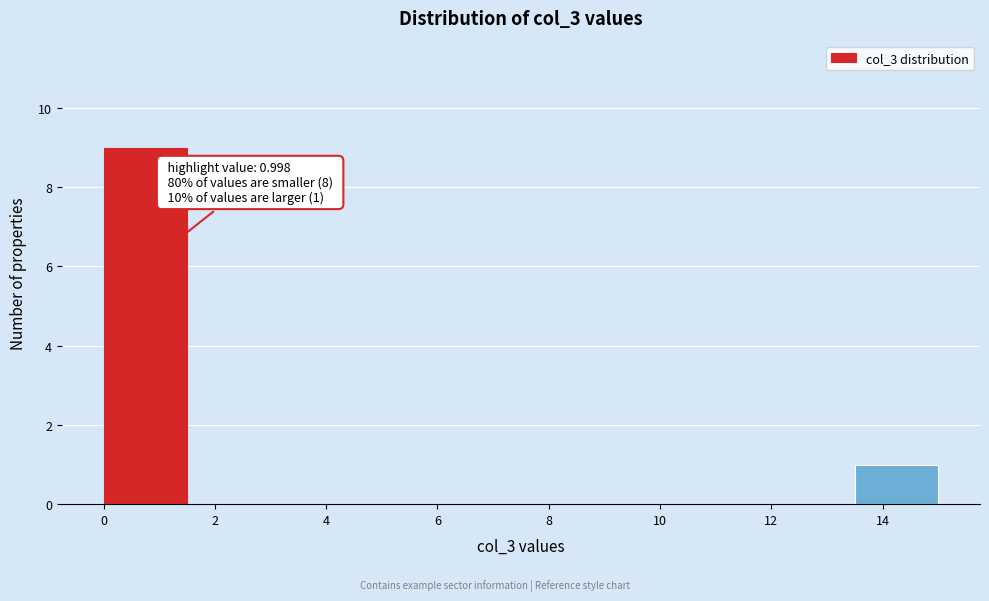

Which range on the x-axis has the tallest bar?

0.0 to 1.5